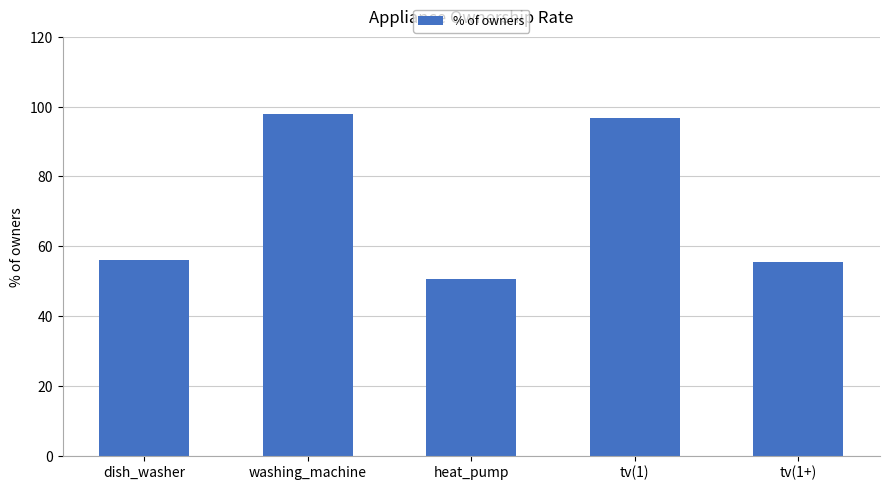

True or false: the data shows 50.7 at heat_pump.

True